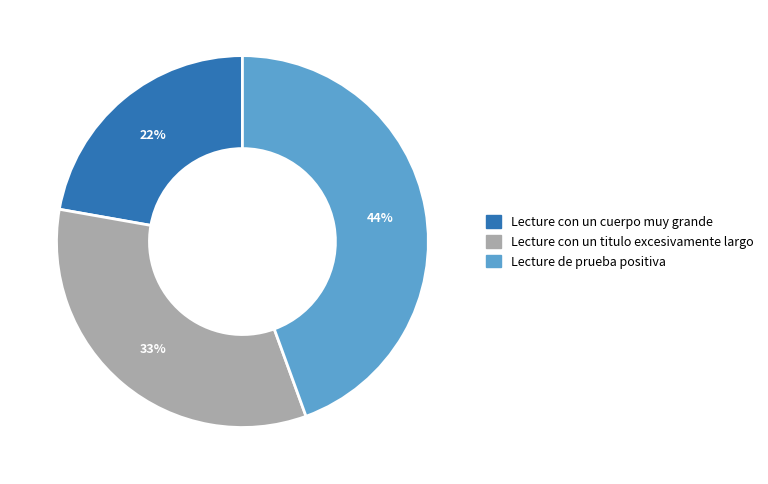

Does Lecture de prueba positiva account for over 50% of the chart?

No